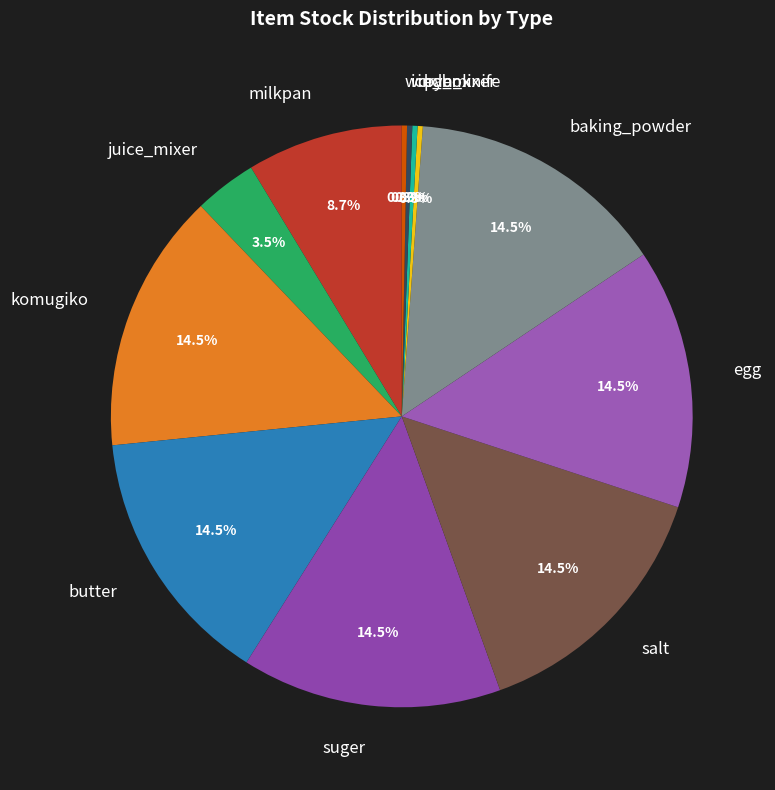

Is there any slice that represents more than half of the pie?

No